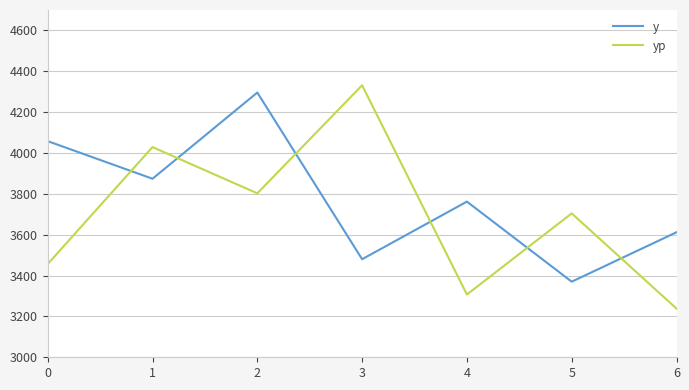

True or false: y has a value of 6956.9 at 0.

False